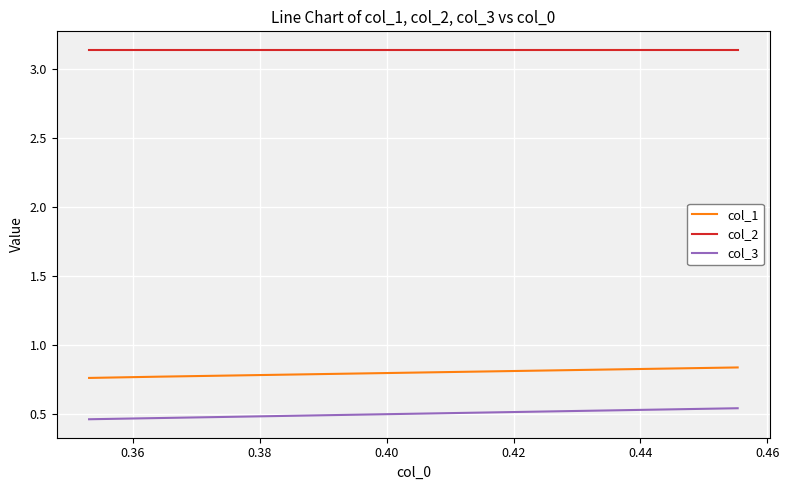

What is the greatest value displayed?

3.1